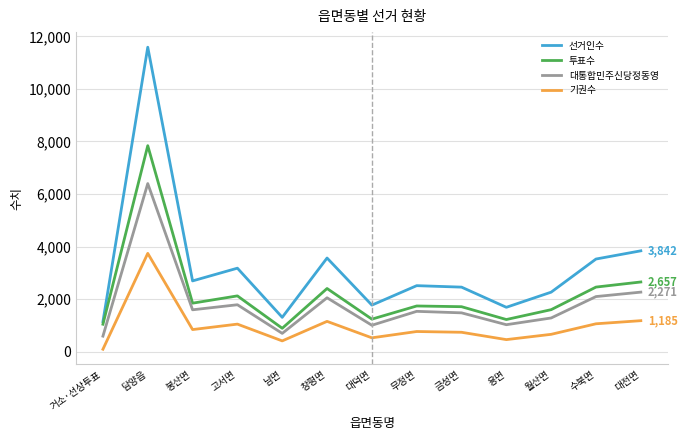

What position from the left is 수북면?

12